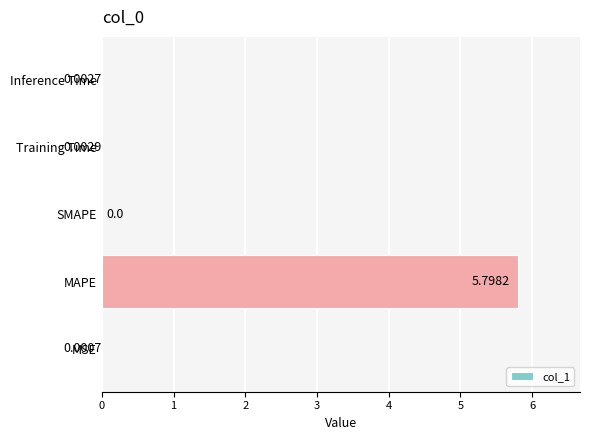

How many values are above zero?

4